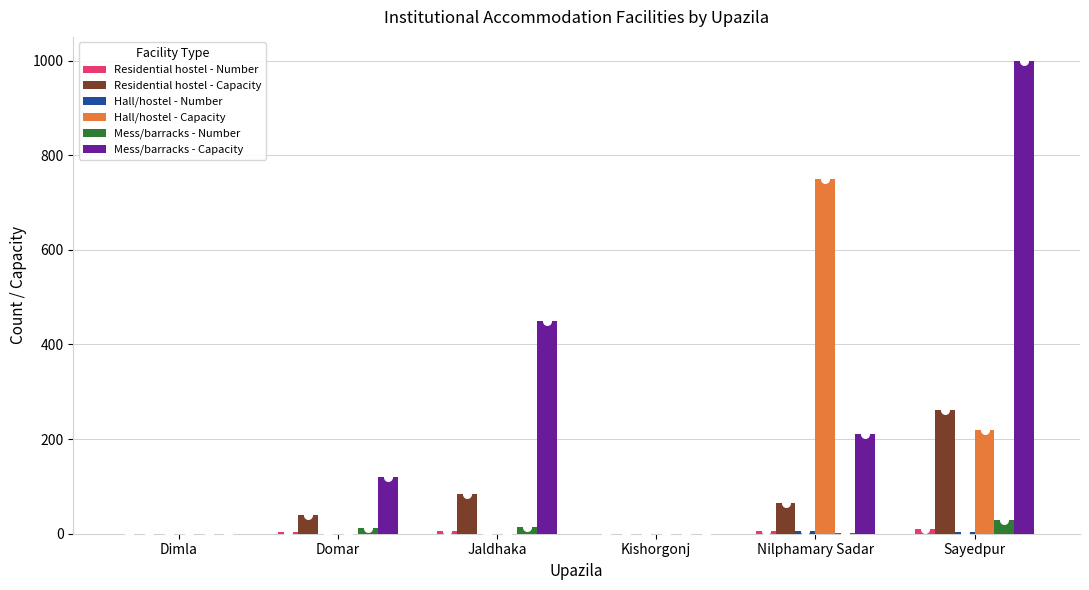

Which series has the widest spread of Y values?

Mess/barracks - Capacity